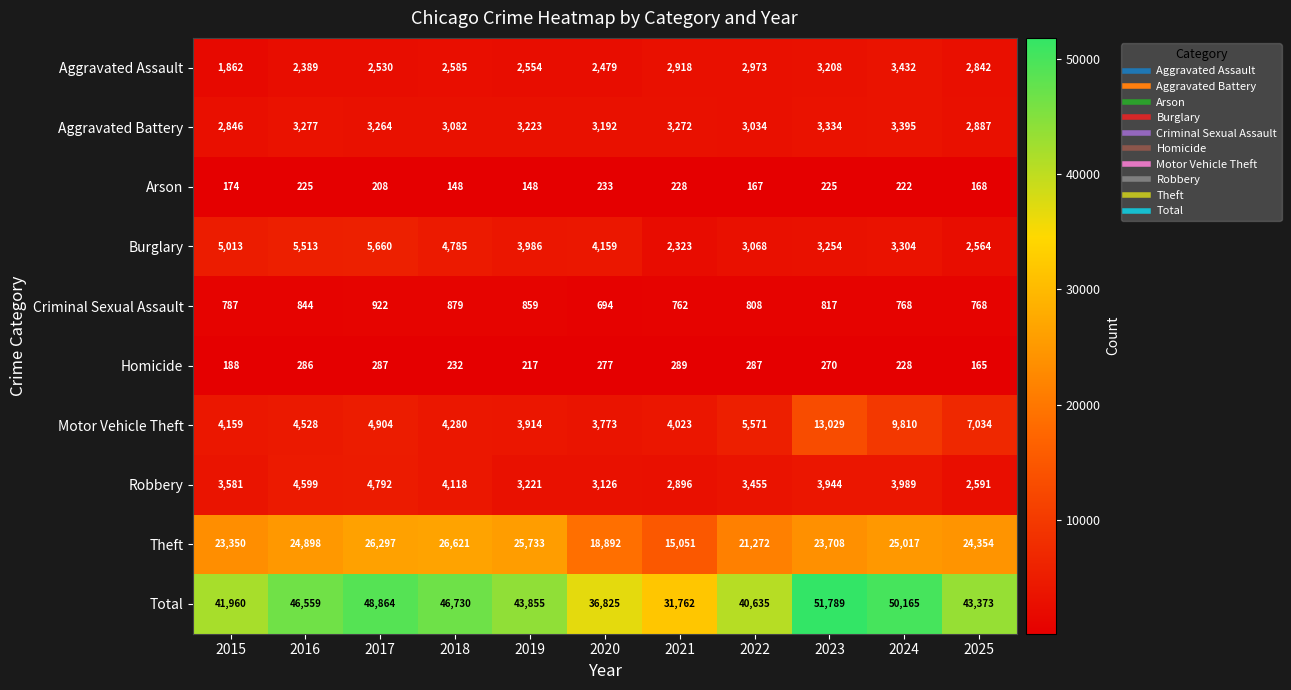

At which category is the sum across all series the highest?

2023